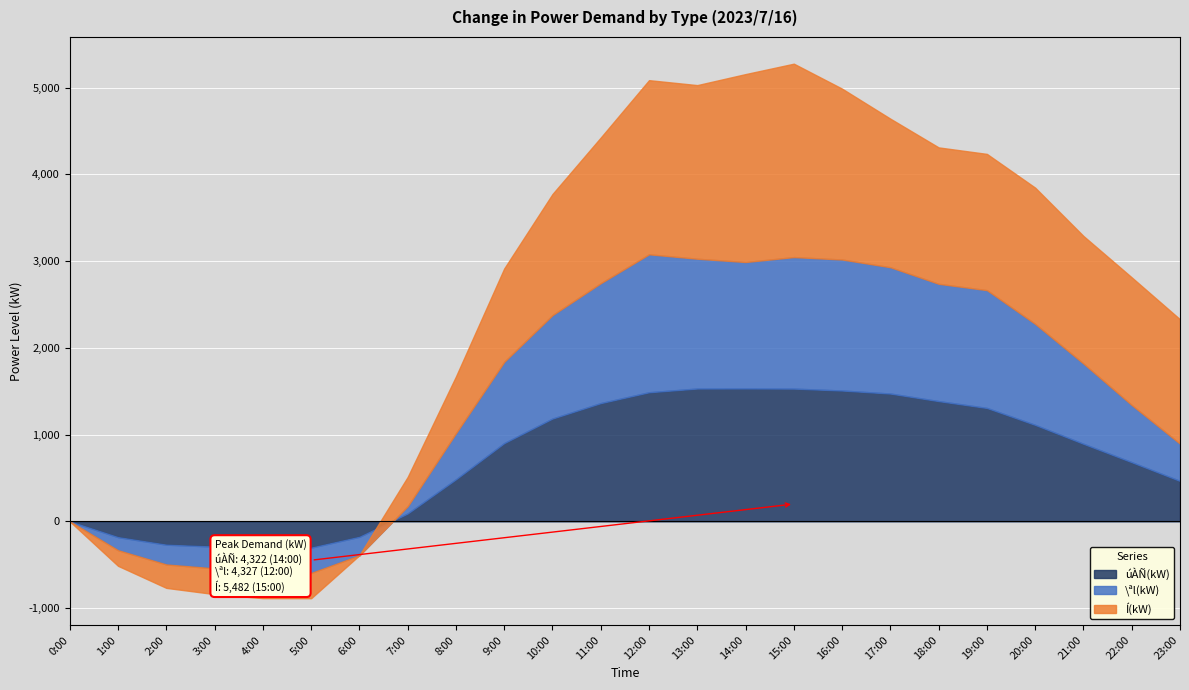

How many lines are shown in the chart?

3